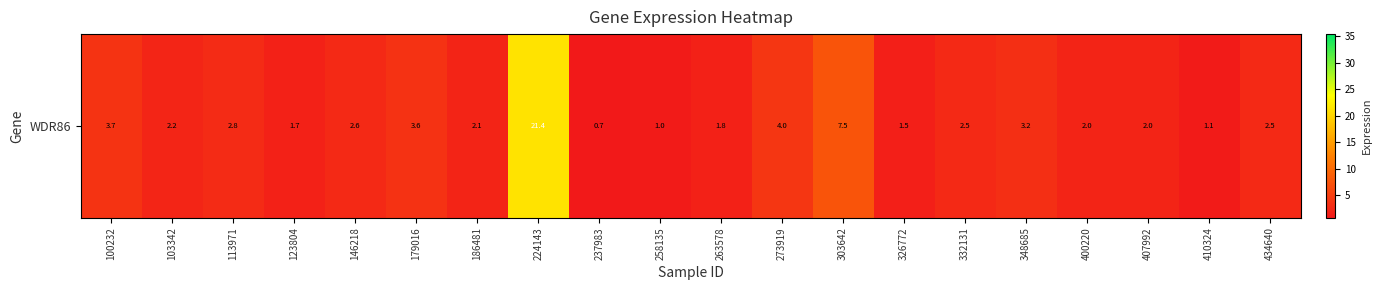

What is the greatest value displayed?

21.4